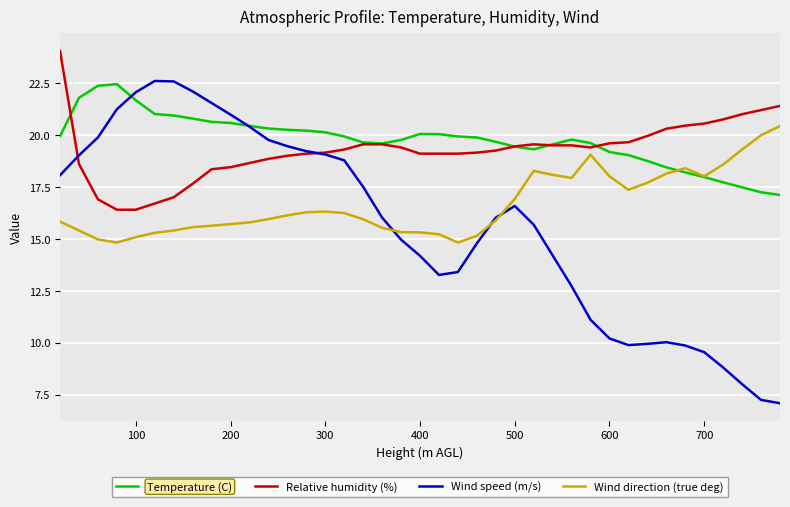

What is the difference between the maximum and minimum values in the Temperature (C) series?

5.3